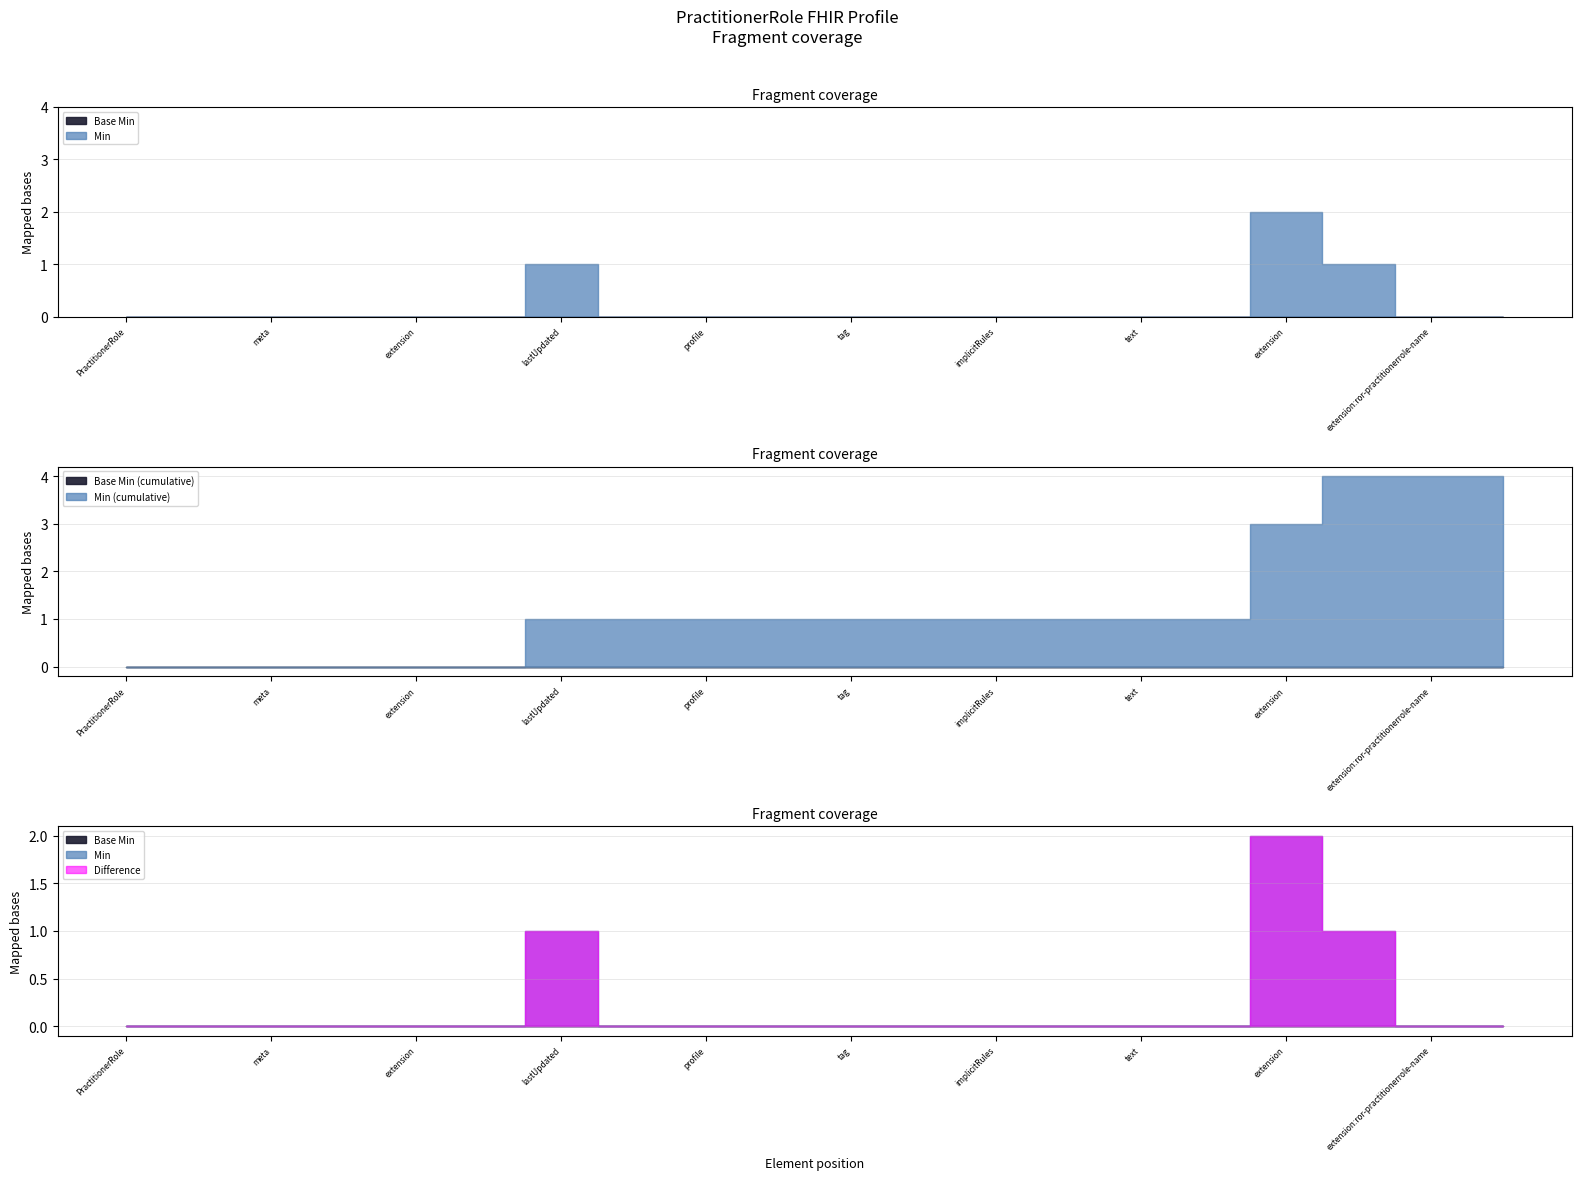

How many data points in Min are above 0?

3